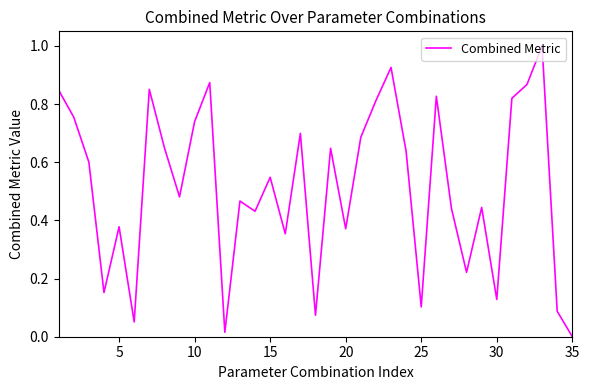

Does the chart have visible grid lines?

No